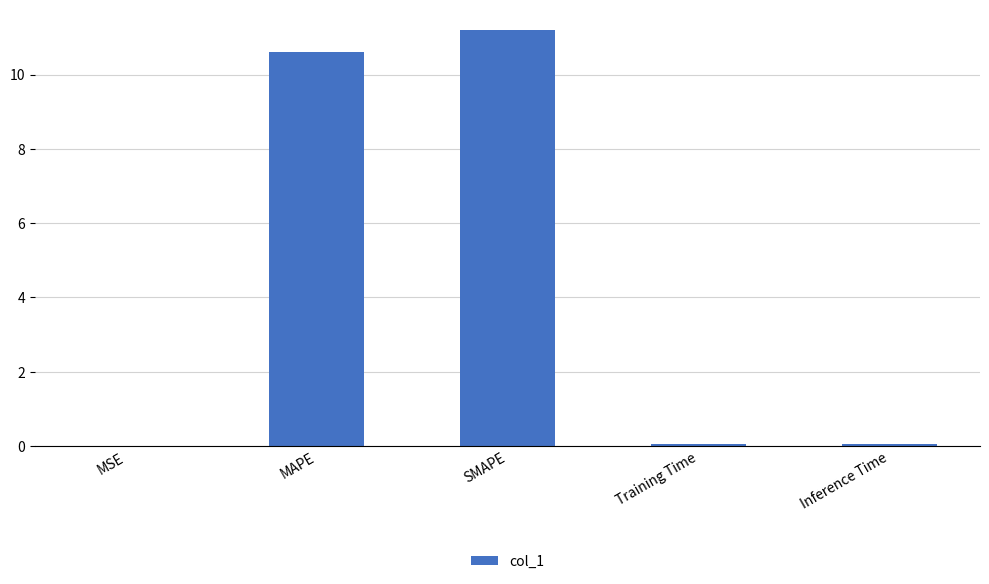

What value does the data have at SMAPE?

11.2